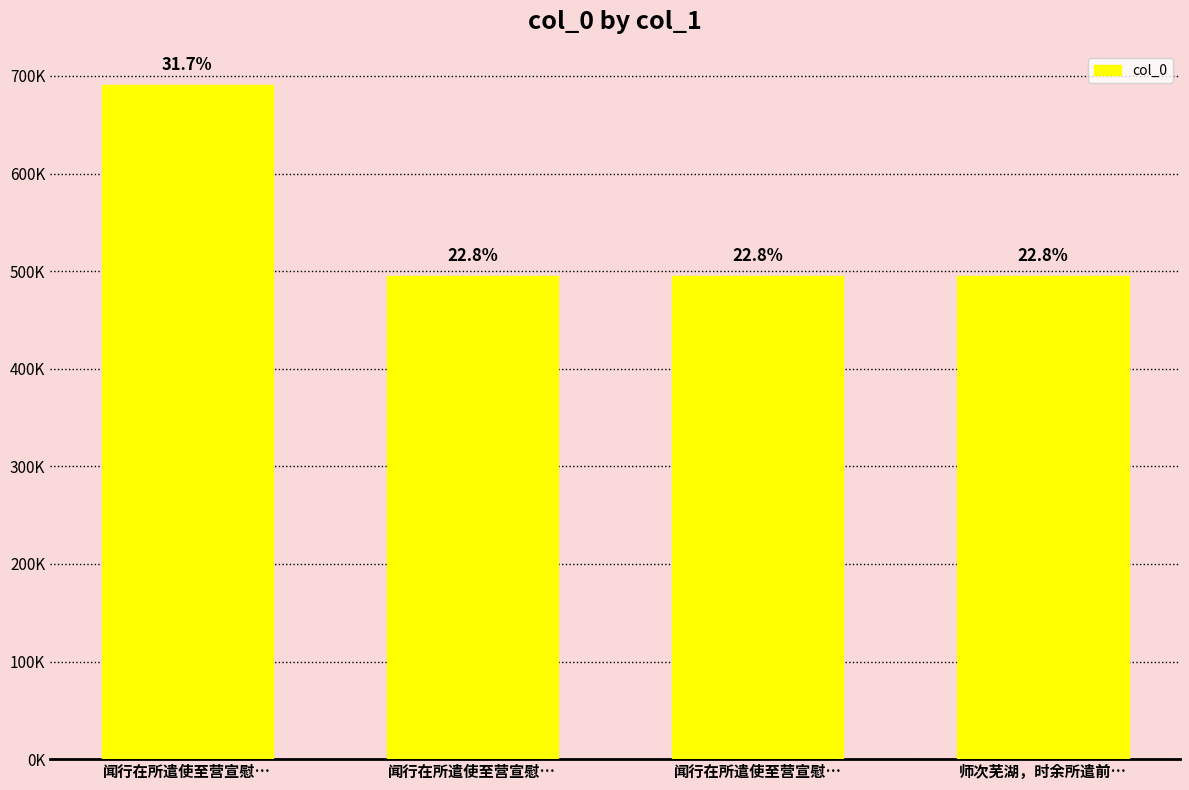

Reading left to right, what are all the values shown in this chart?

690764	495290	495289	495340